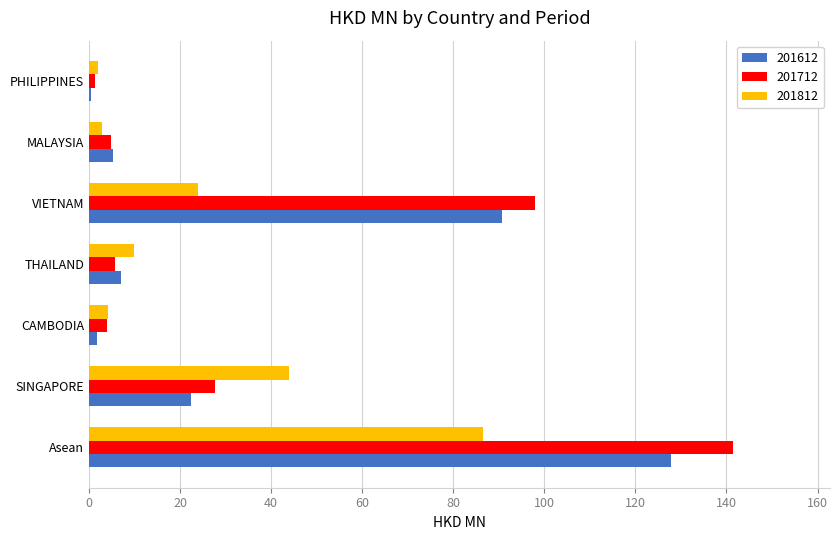

At which label is 201612 closest to 64?

VIETNAM